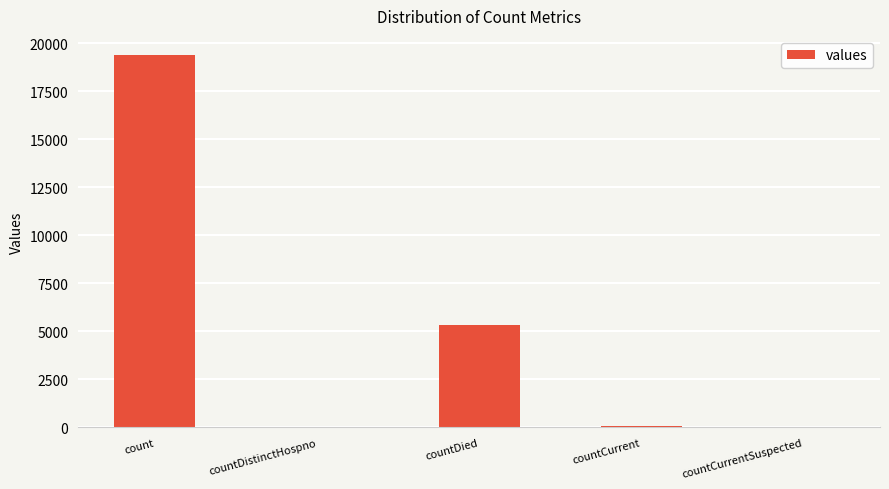

What is the change in value from countDied to countCurrent?

-5297